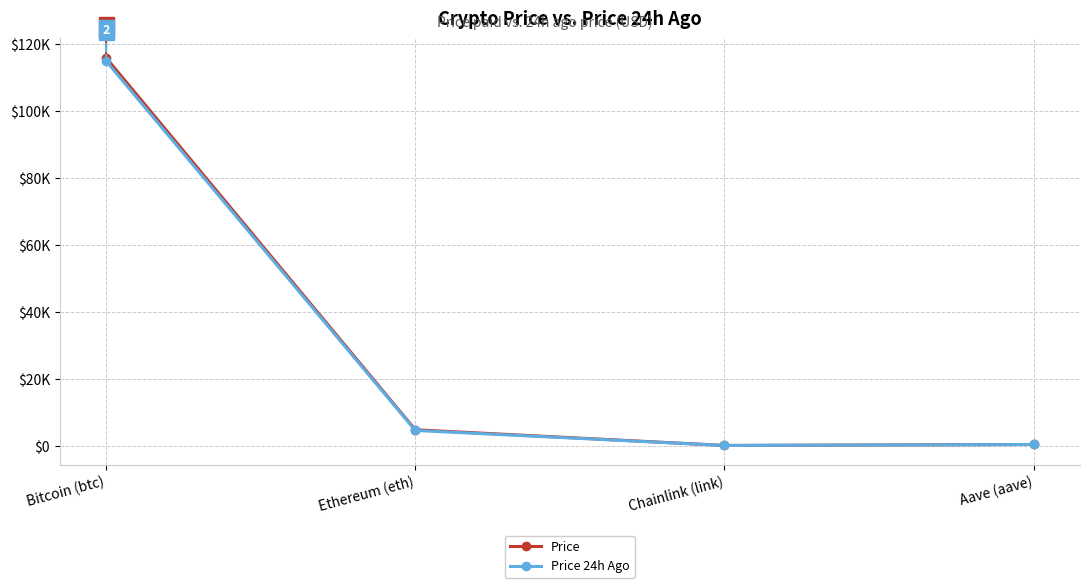

What is the total value across all series at Chainlink (link)?

49.6